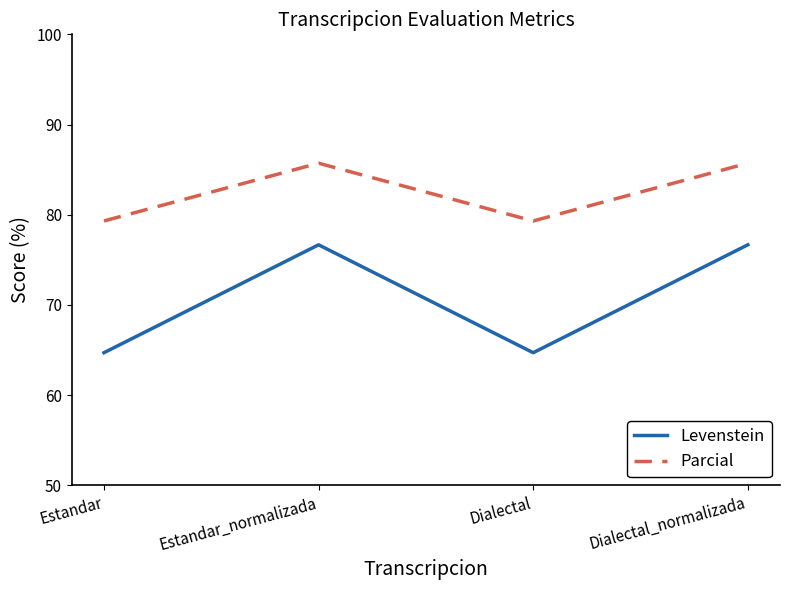

Does the chart display data point markers on the line(s)?

No